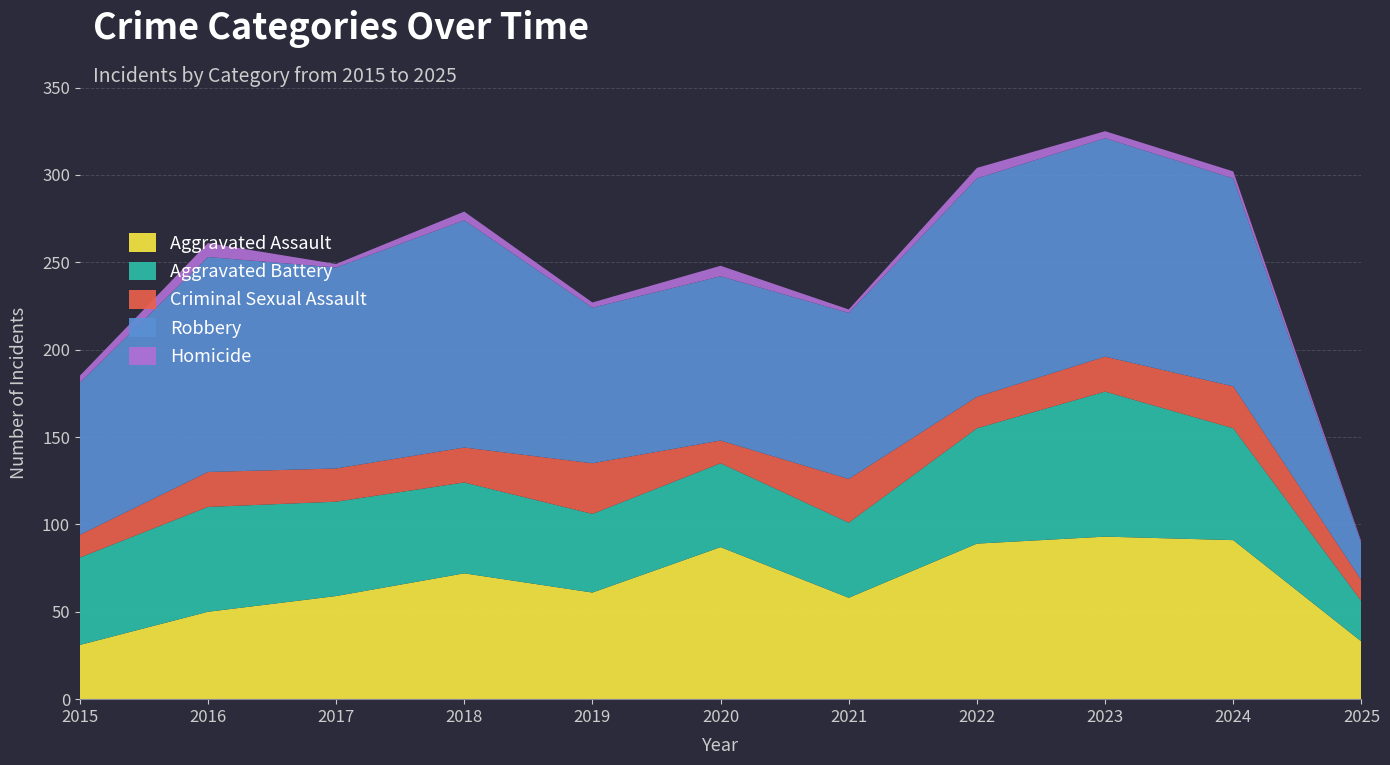

Reading left to right, what are all the values shown in this chart?

Aggravated Assault: 31	50	59	72	61	87	58	89	93	91	33
Aggravated Battery: 50	60	54	52	45	48	43	66	83	64	23
Criminal Sexual Assault: 13	20	19	20	29	13	25	18	20	24	12
Robbery: 87	123	115	130	89	94	95	125	125	119	21
Homicide: 4	8	2	5	3	6	2	6	4	4	1